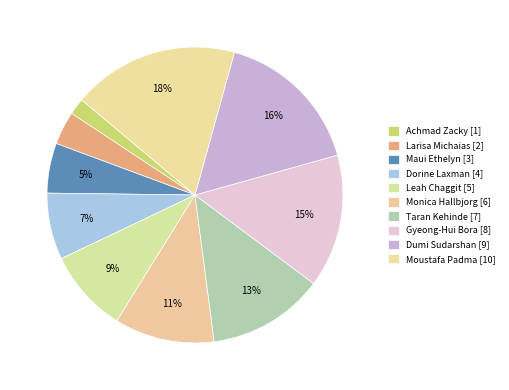

What percentage is the Larisa Michaias slice, to the nearest percent?

4%